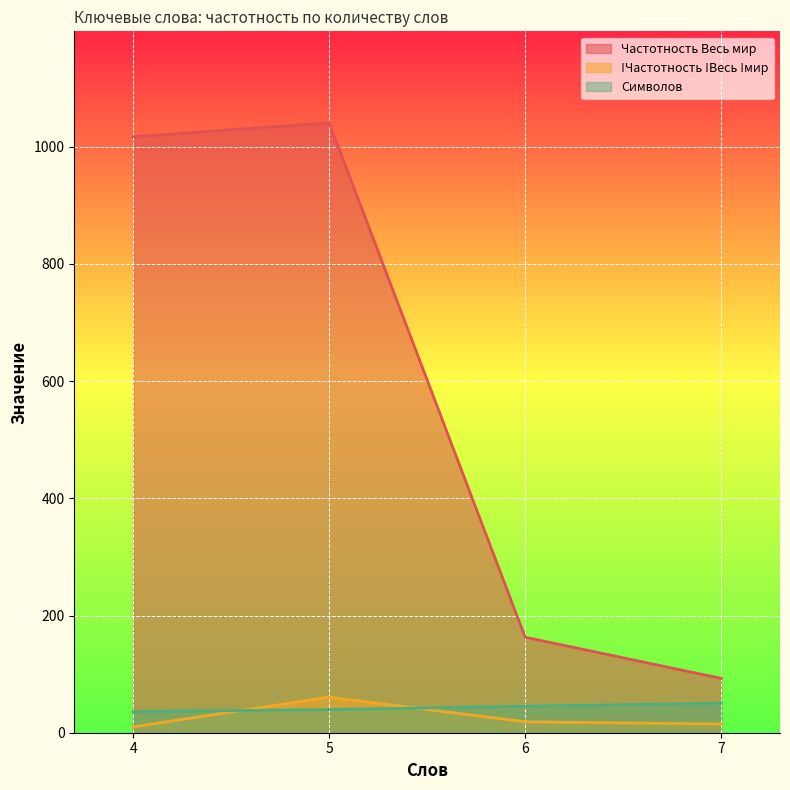

True or false: !Частотность !Весь !мир has a value of 13 at 7.

True